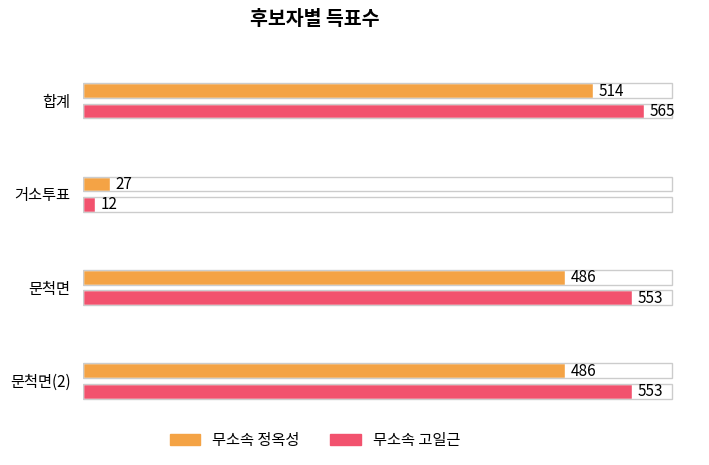

What is the difference between the 무소속고일근 values at 문척면(2) and 합계?

12